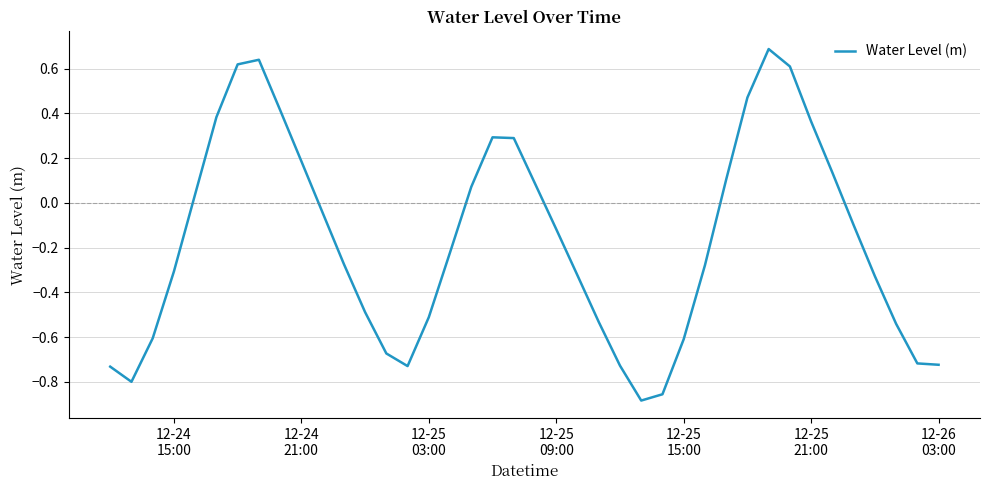

What is the maximum value shown in the chart?

0.7